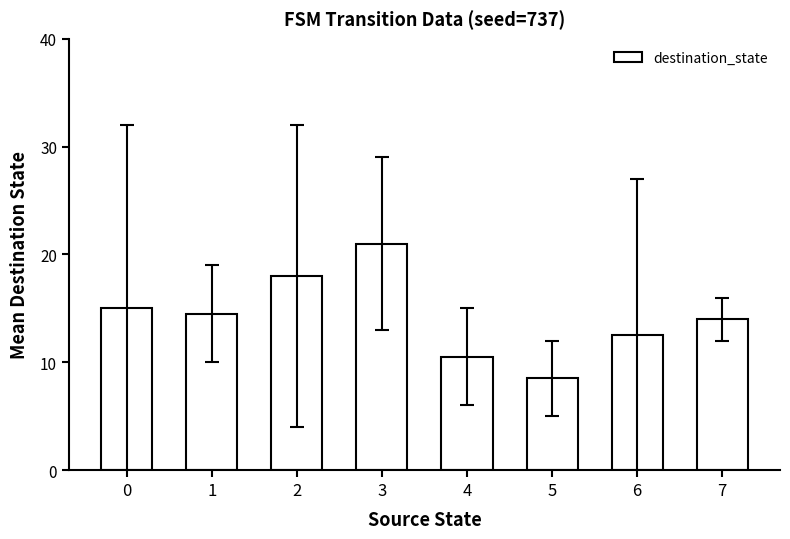

Is it true that the value at 1 is 14.5?

True